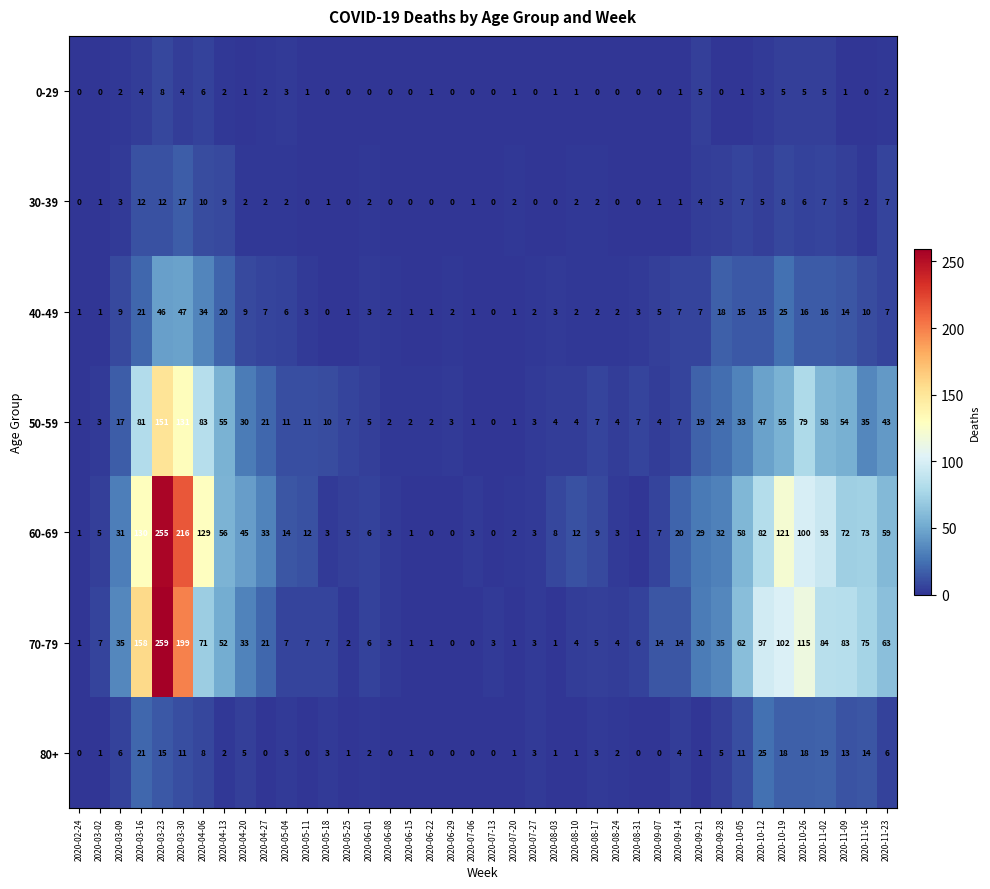

Where does the 30-39 series first go above 2?

2020-03-09